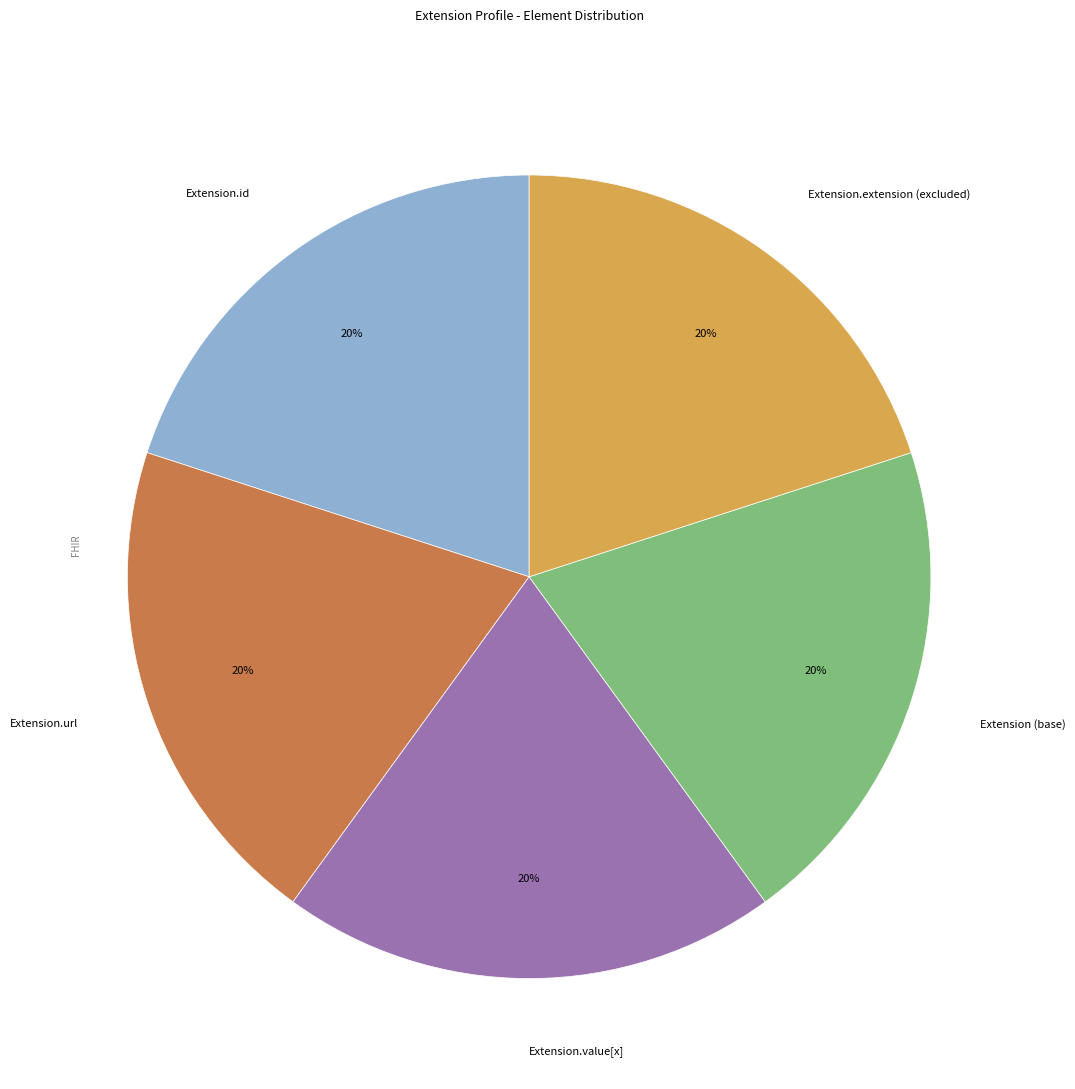

The Extension.value[x] slice represents 1% of the pie. True or false?

False